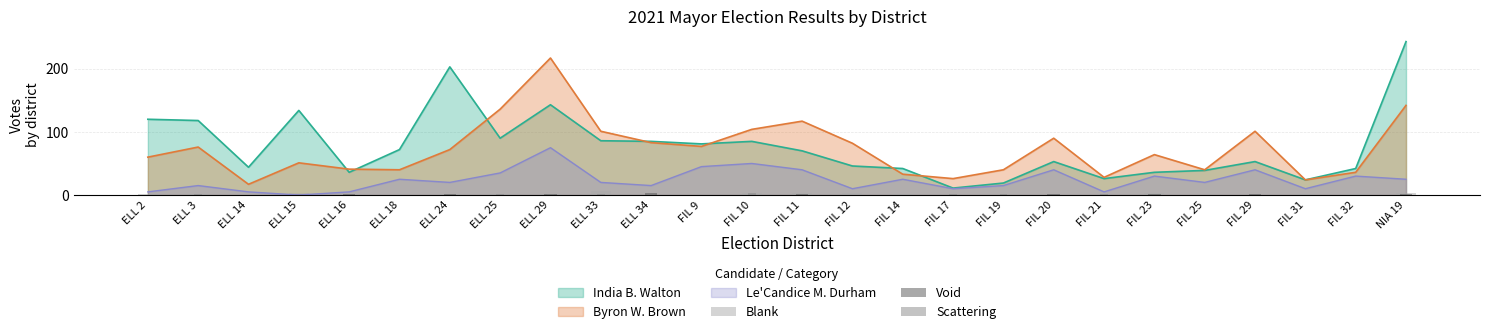

How many bars are there in total?

78